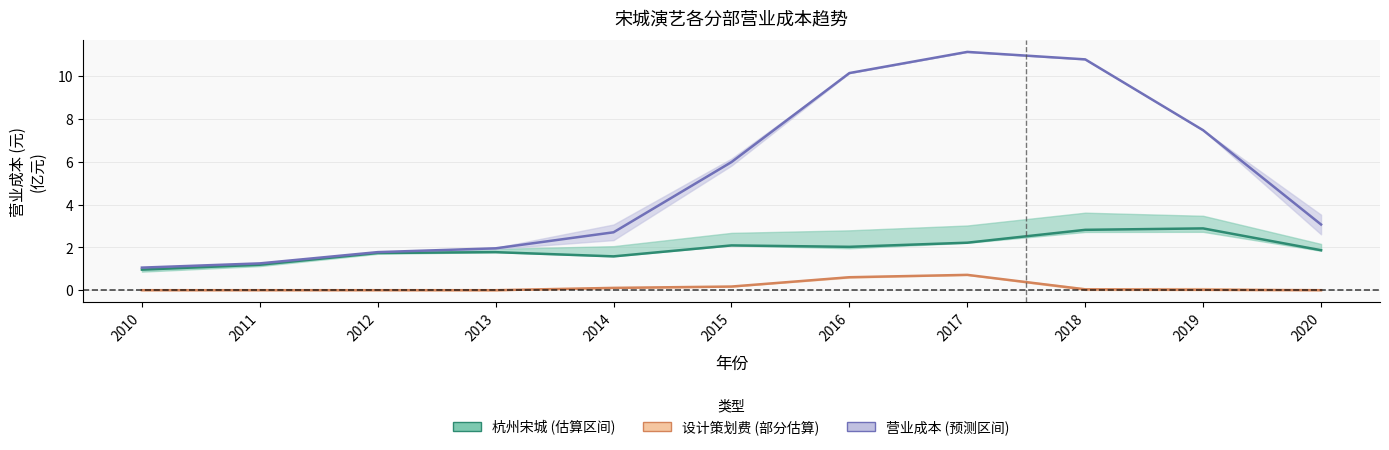

What is the value of the 设计策划费 point at the 6th from the left?

0.2